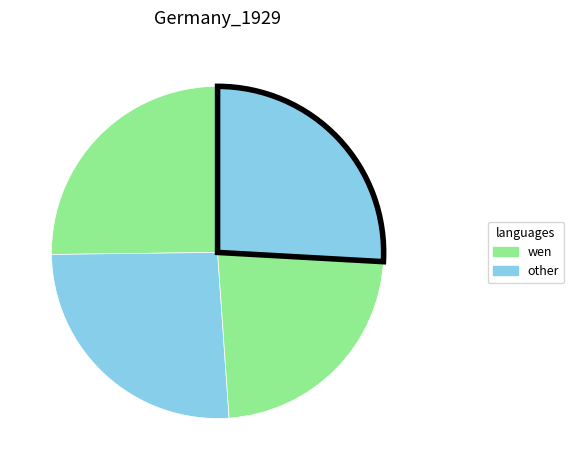

How many segments does this pie chart have?

4